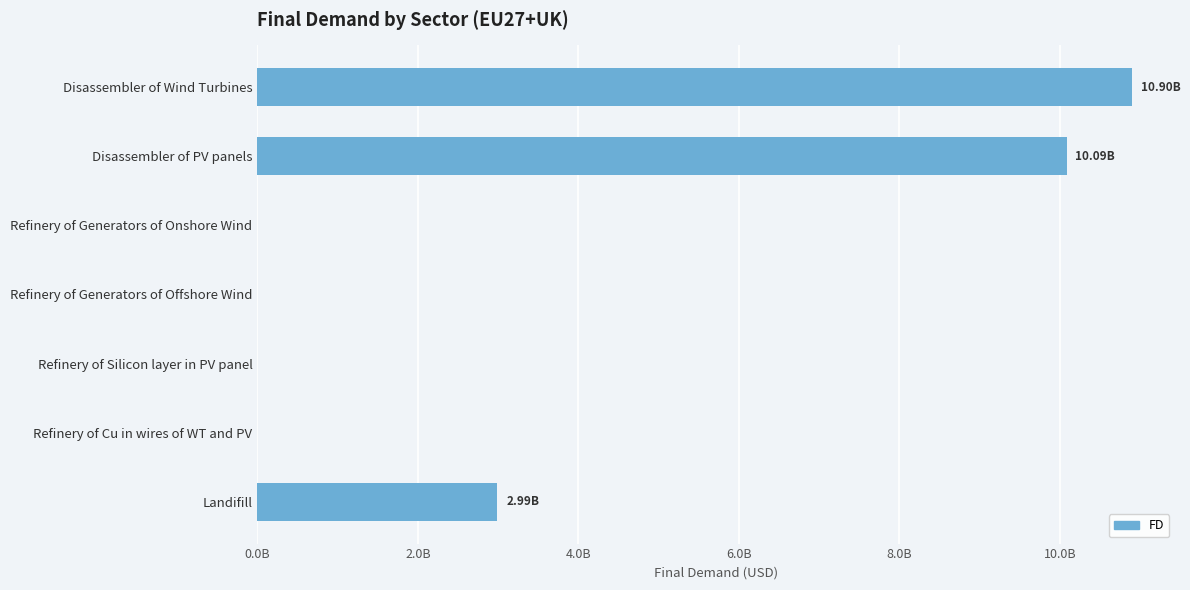

What is the difference between the second highest and minimum values?

10086346117.6